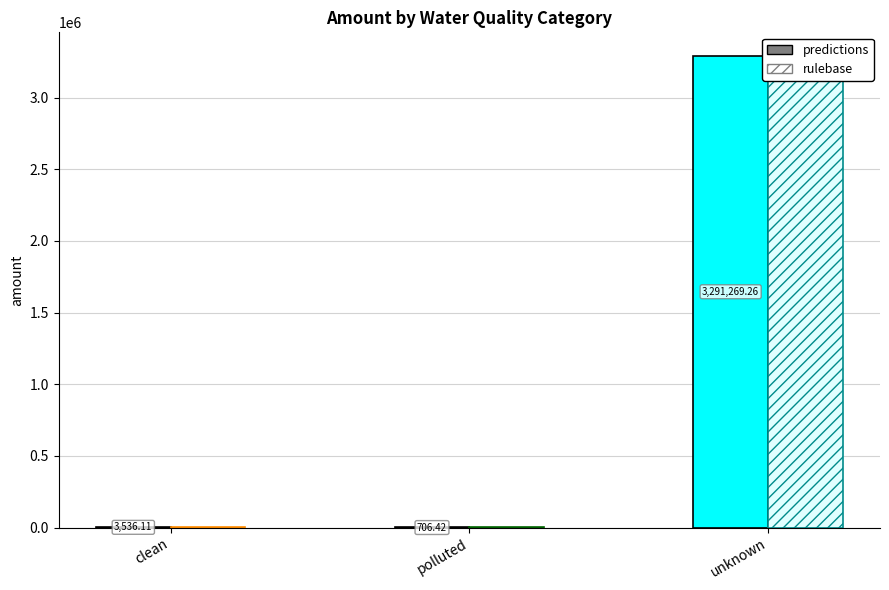

What is the label of the 1st bar from the right?

unknown